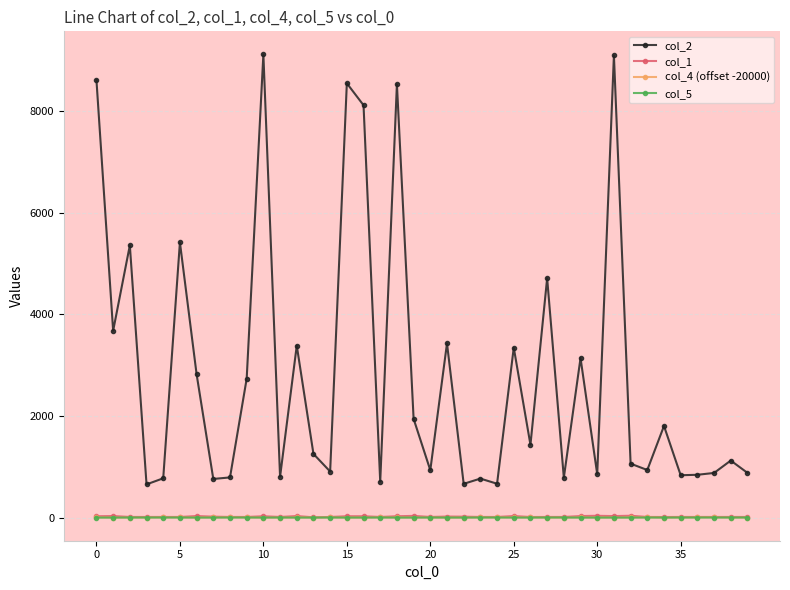

How many lines are shown in the chart?

4